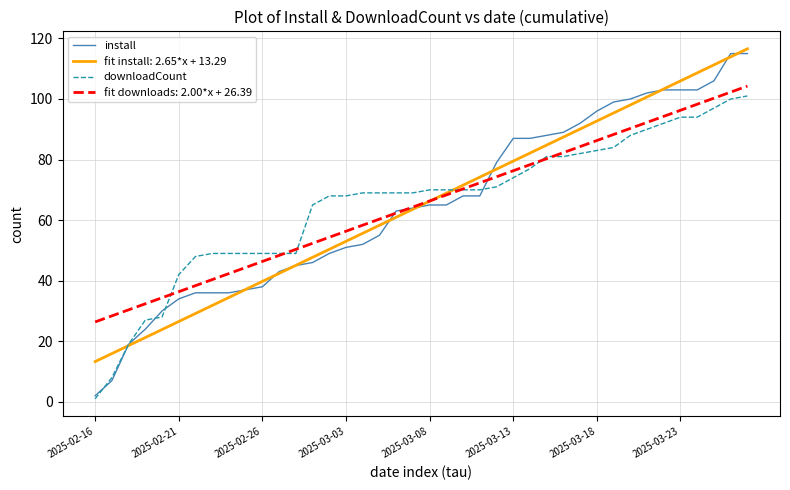

How many series are shown in this chart?

4